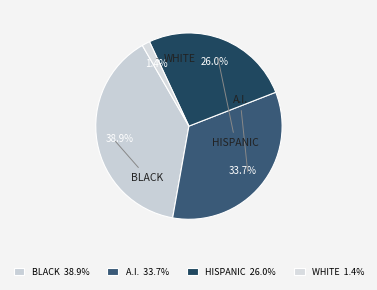

How many slices are in this pie chart?

4